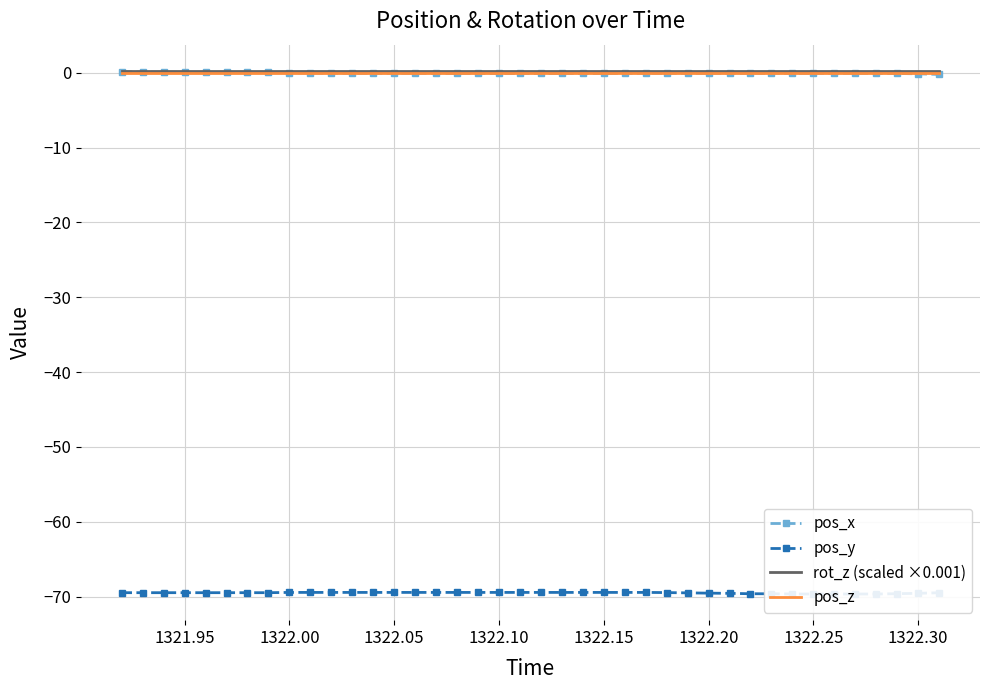

What is the minimum value shown in the chart?

-69.7